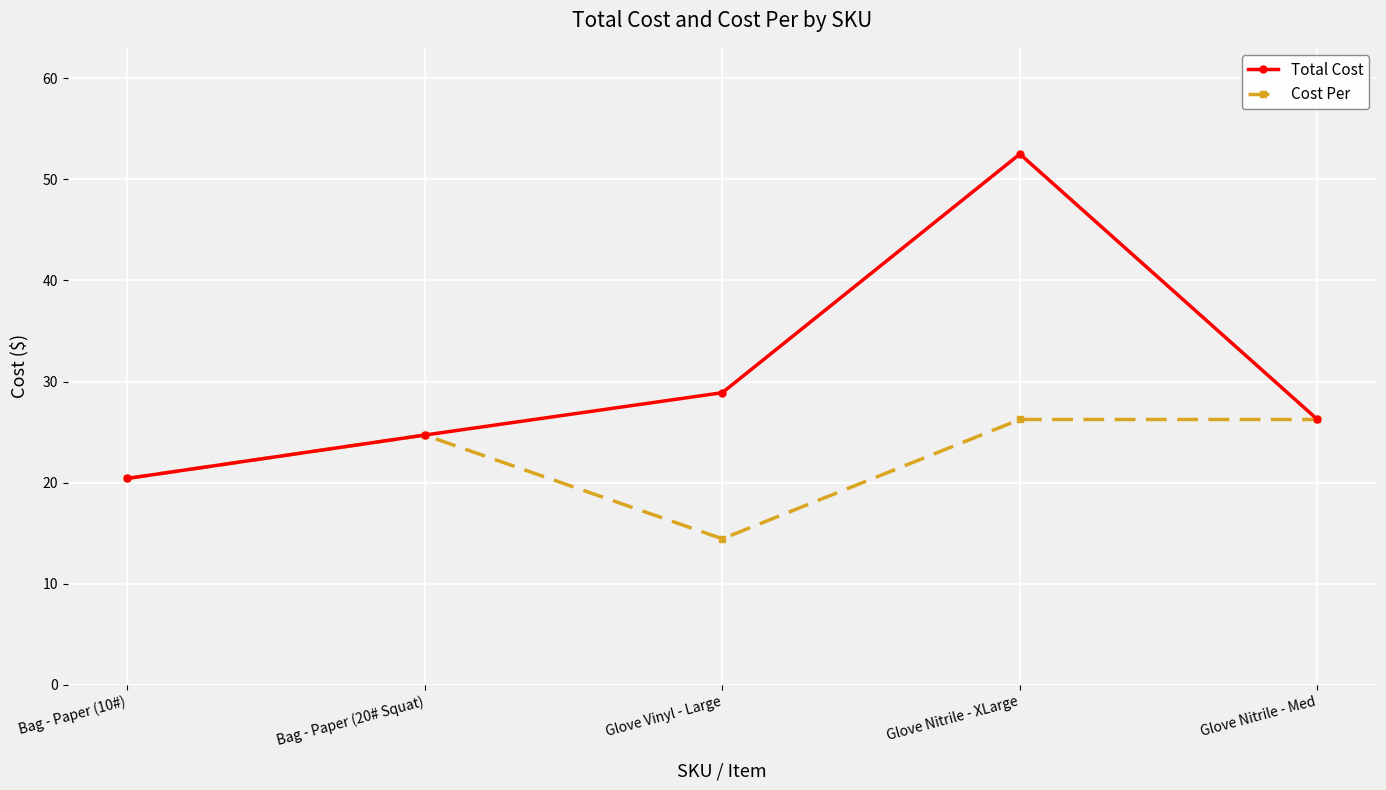

How many series are shown in this chart?

2